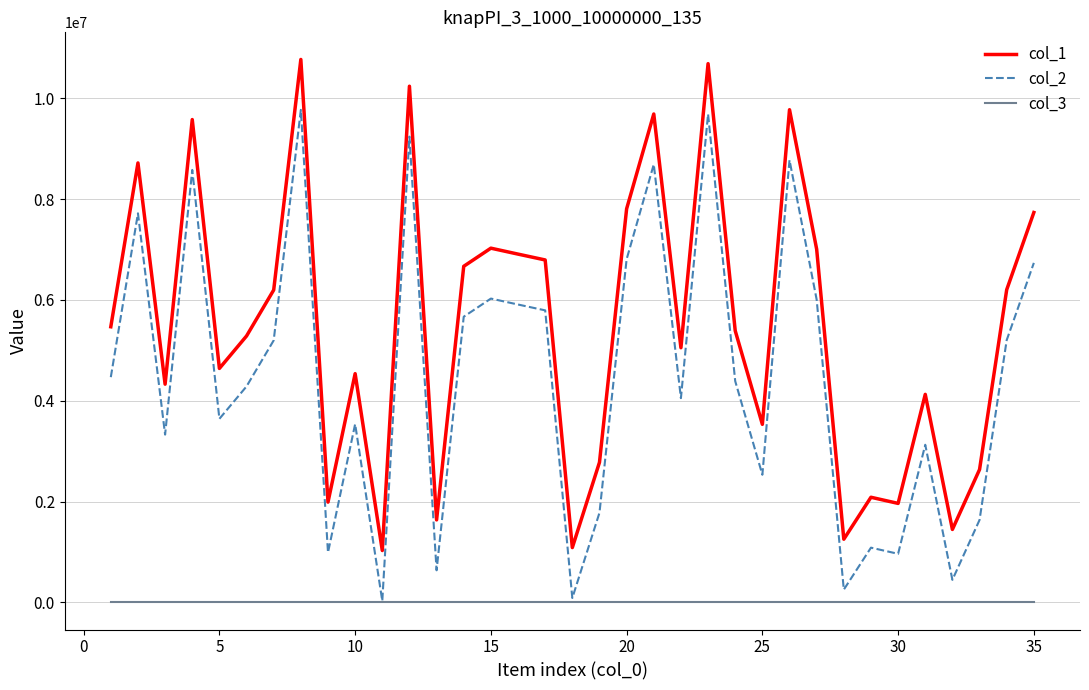

What is the maximum value for col_1?

10769911